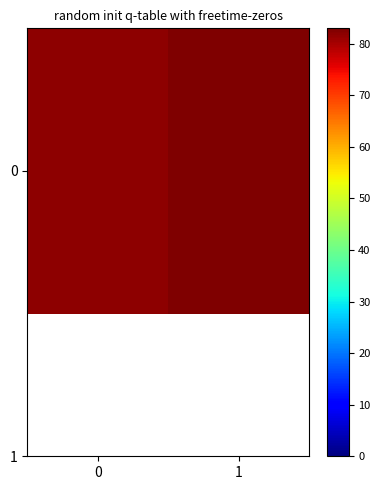

What is the change in value from 0 to 1?

+1